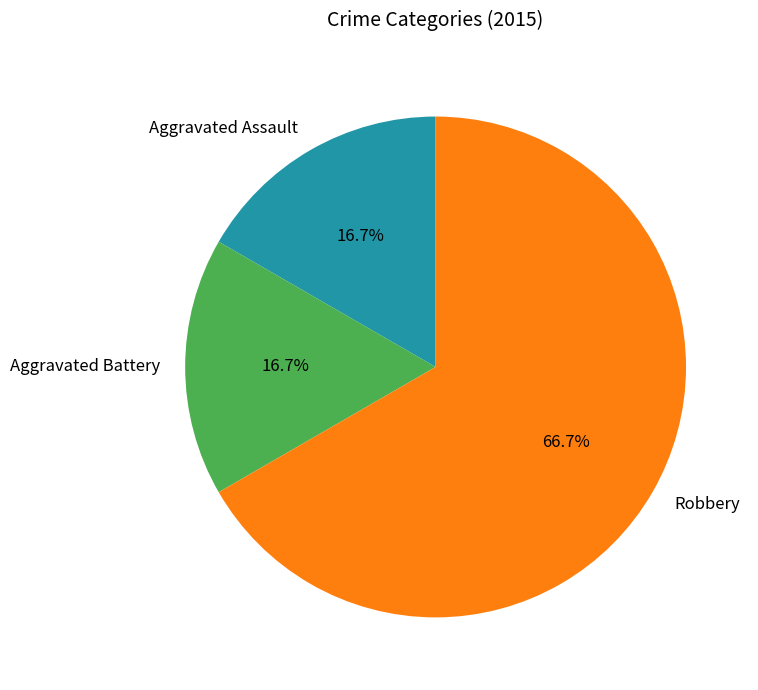

Approximately how many times larger is the value at Aggravated Assault compared to Aggravated Battery?

1.0